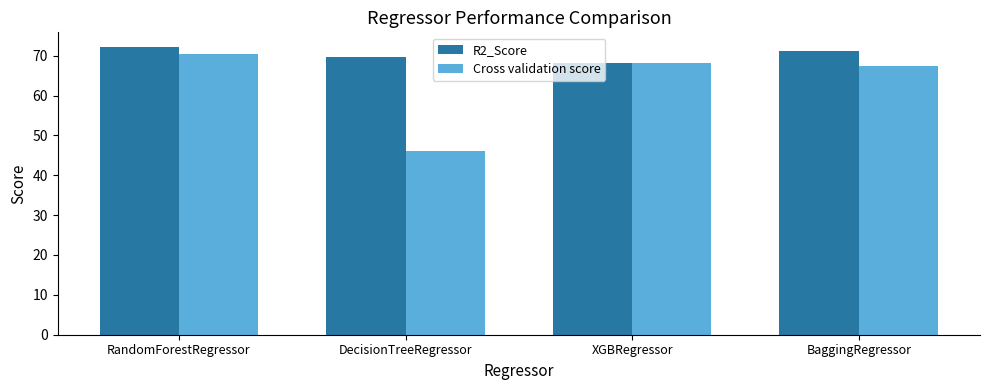

What is the difference between the second highest and minimum values in the Cross validation score series?

22.0